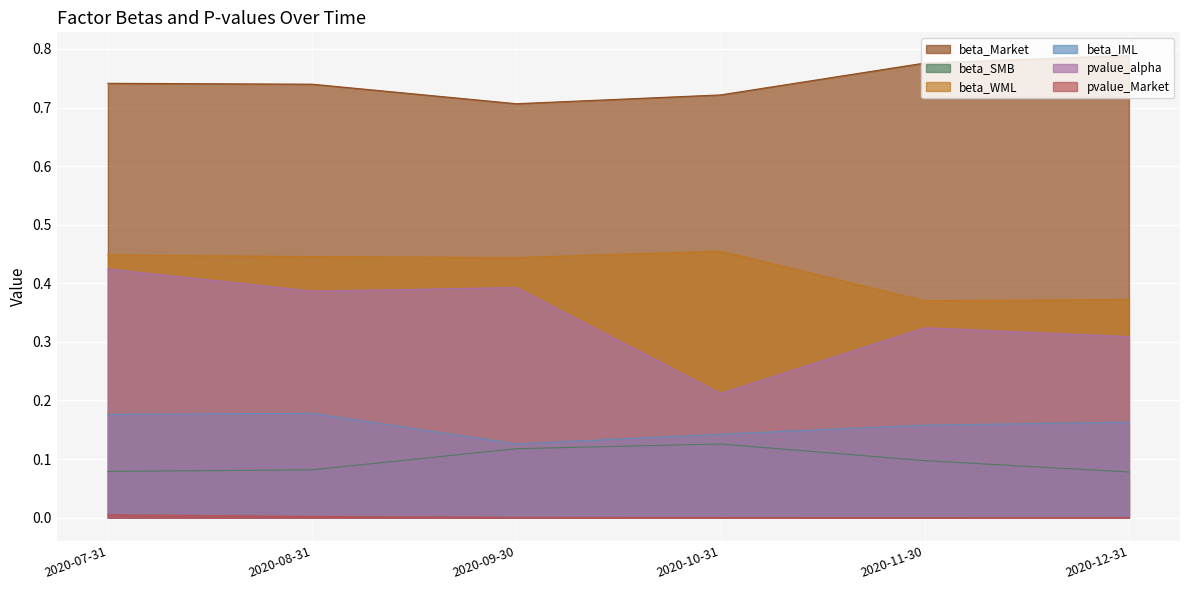

Rank the series at 2020-08-31 from highest to lowest value.

beta_Market, beta_WML, pvalue_alpha, beta_IML, beta_SMB, pvalue_Market